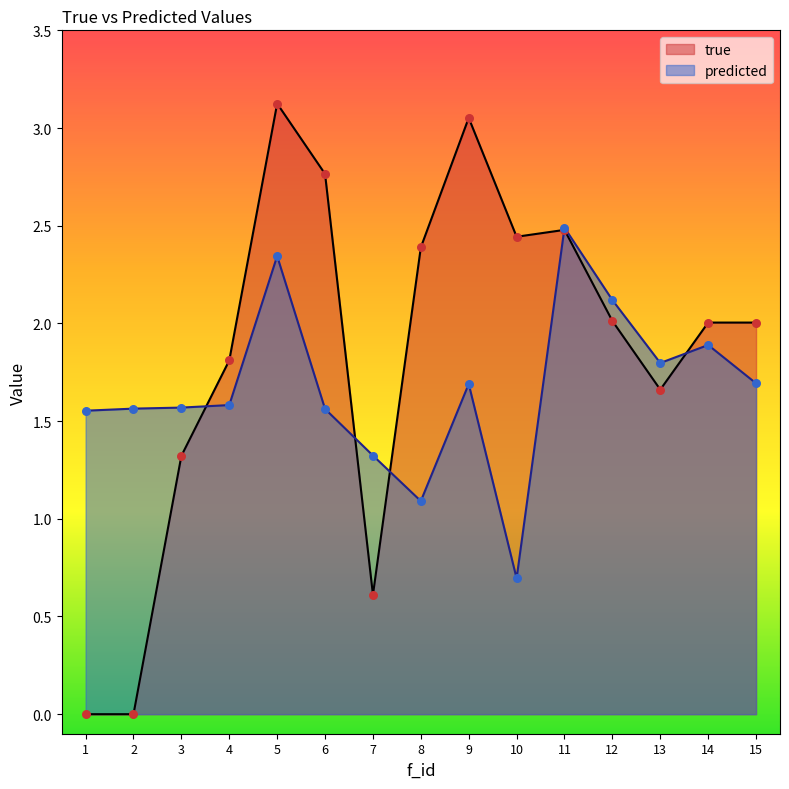

Which series has the largest Y range (max minus min)?

true